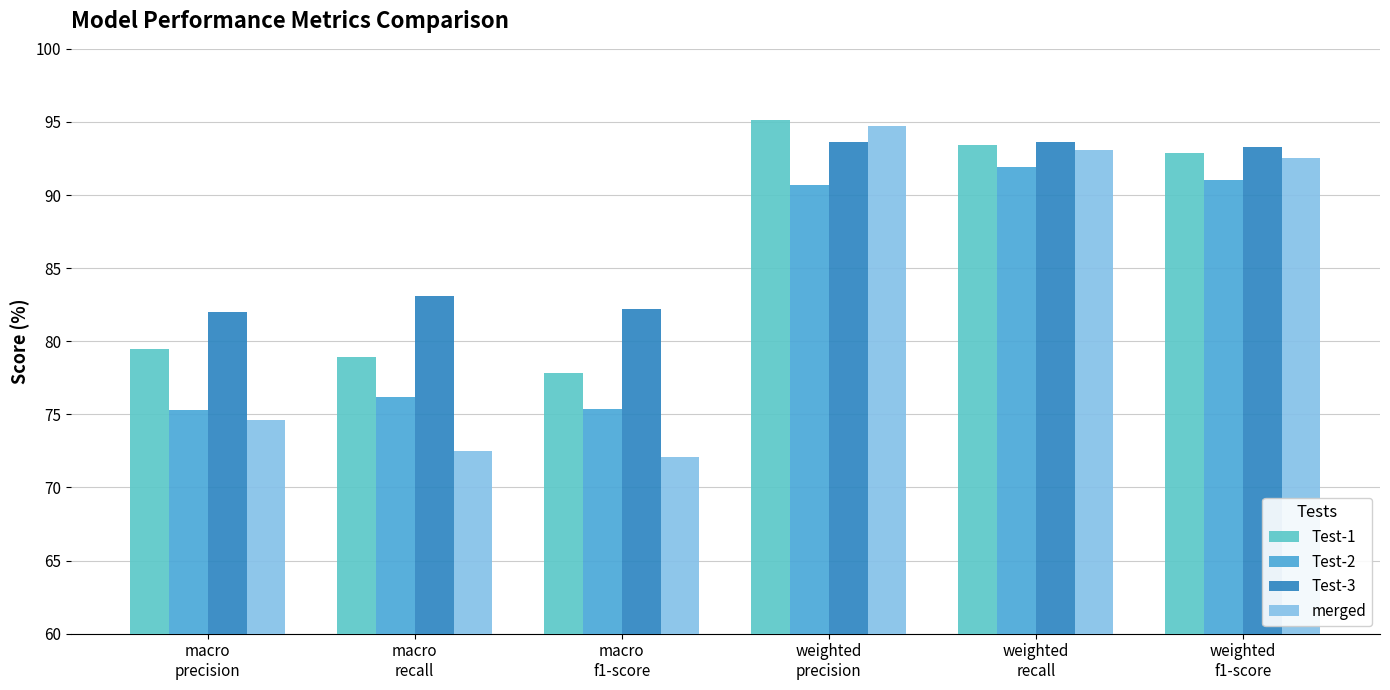

Rank the series by their maximum value, from highest to lowest.

Test-1, merged, Test-3, Test-2